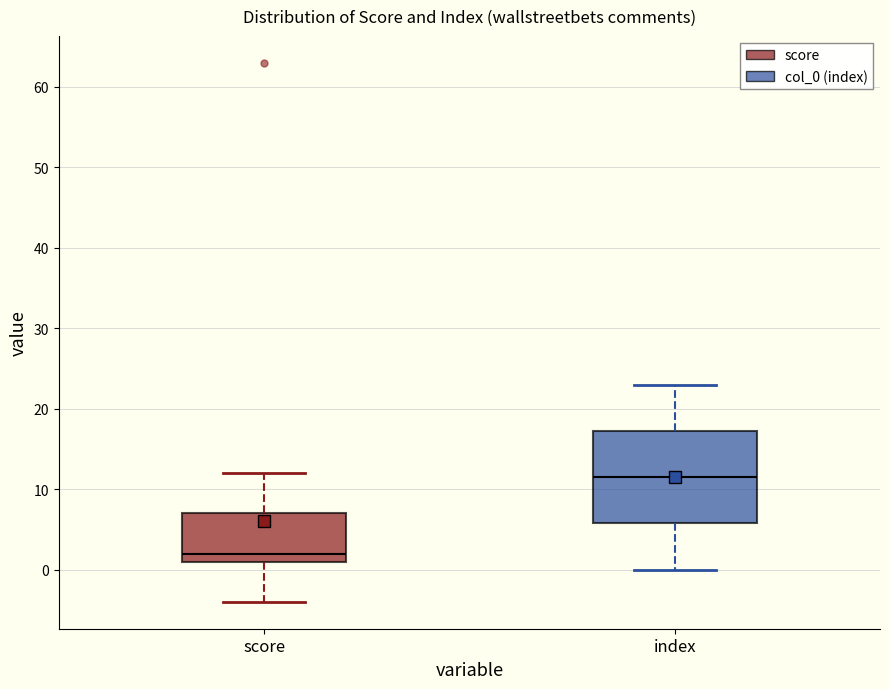

Which box's median line is the lowest?

score